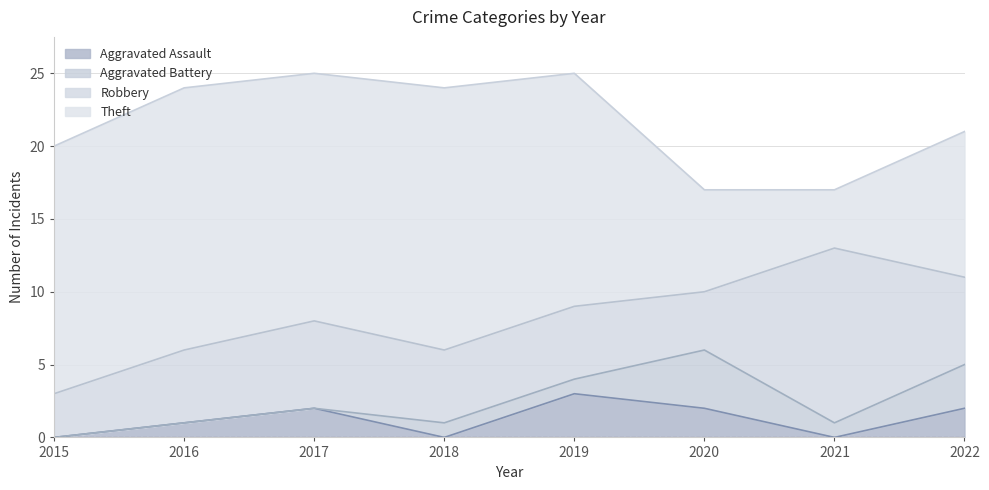

How many values in Aggravated Assault are above zero?

5